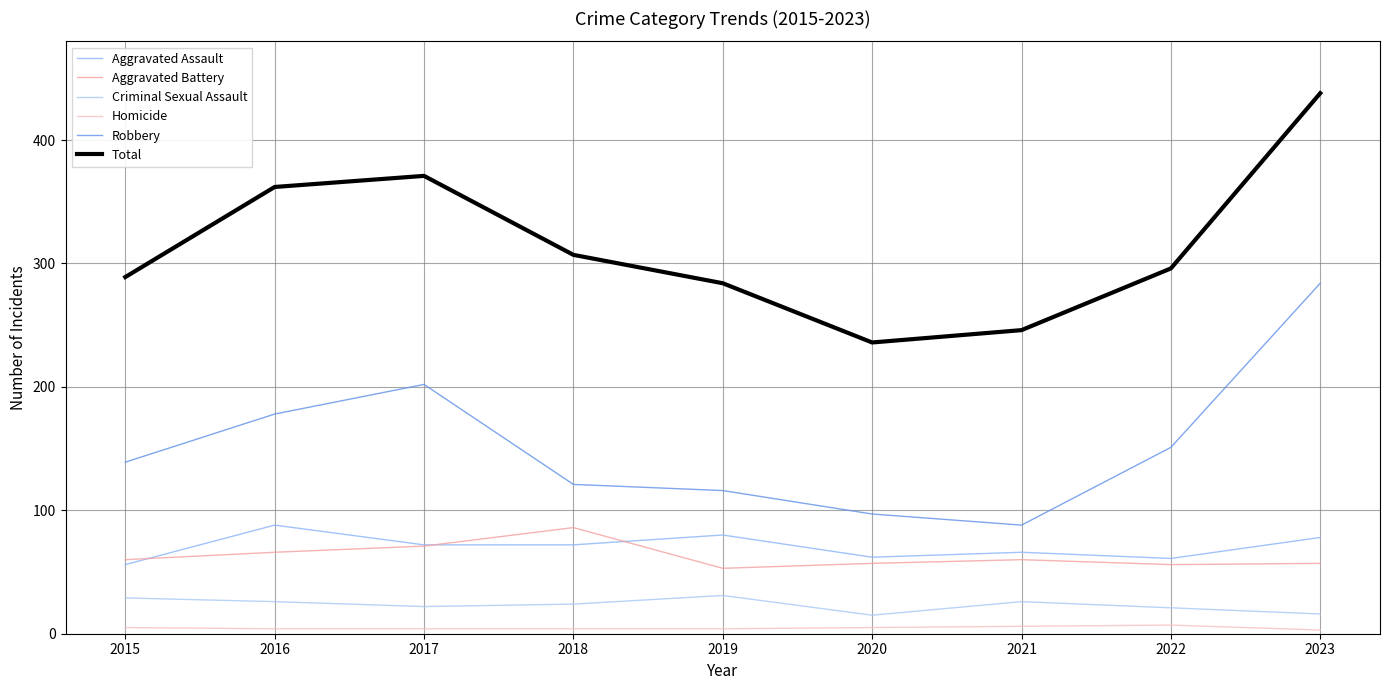

Between 2016 and 2019, which series saw the biggest shift?

Total